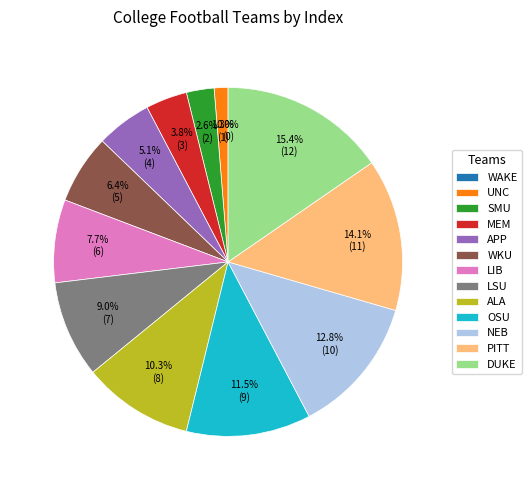

How many segments does this pie chart have?

13